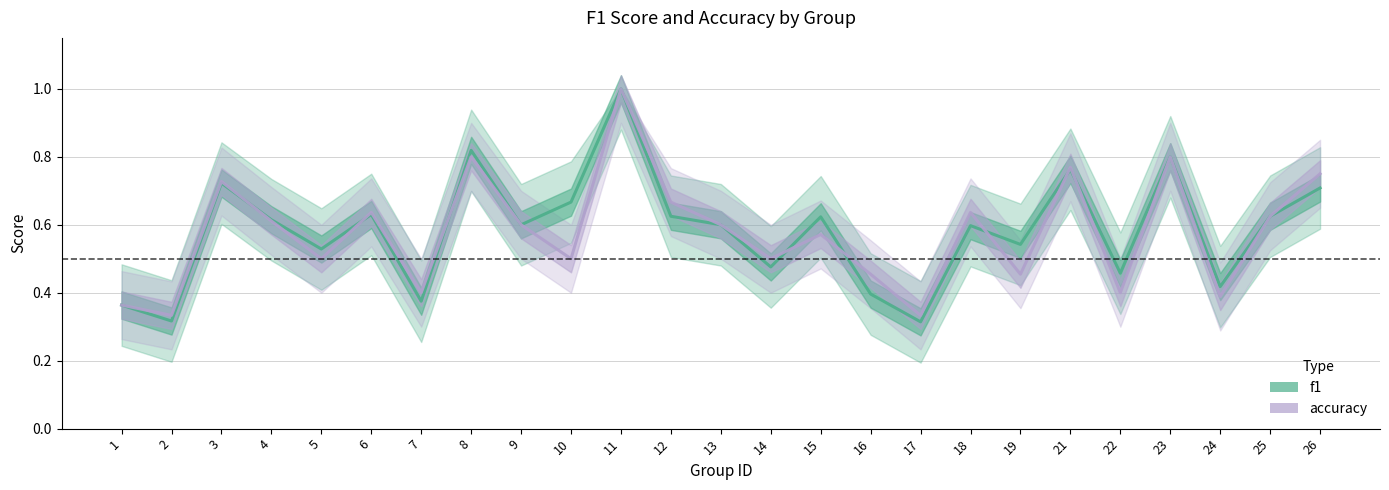

Count the number of data series in this chart.

2